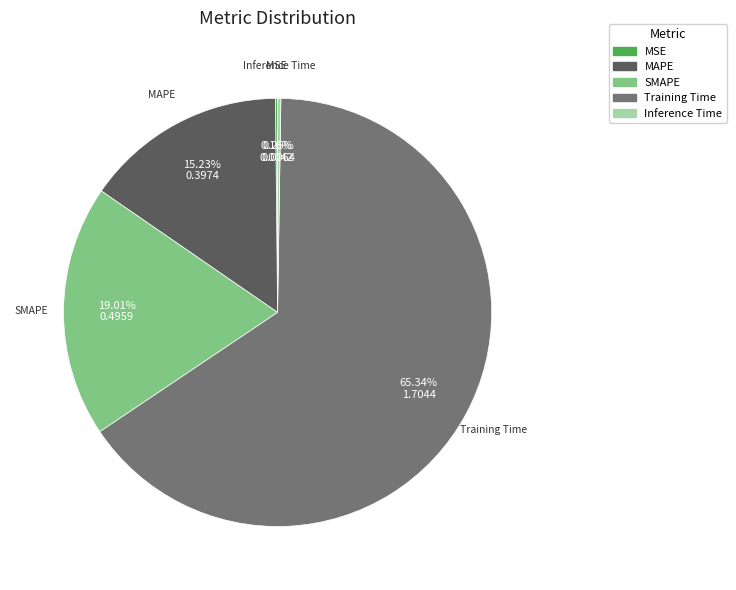

Is Training Time the majority of the pie?

Yes